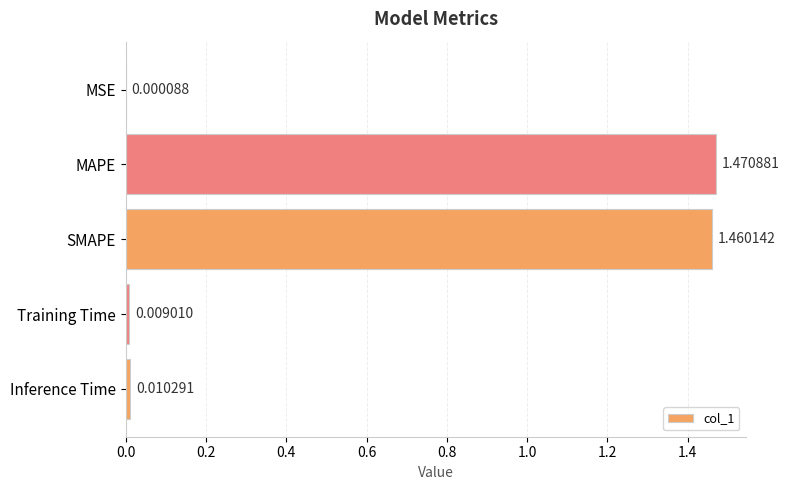

Approximately how many times larger is the value at MAPE compared to SMAPE?

1.0